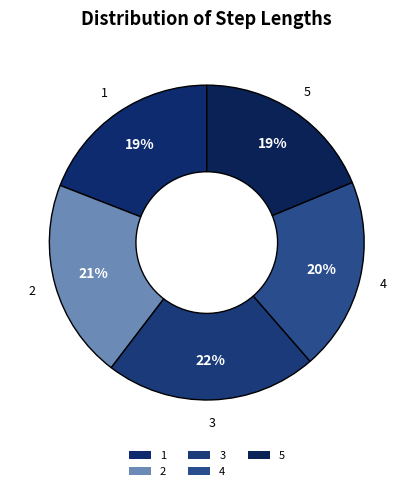

Count the number of slices in the pie.

5